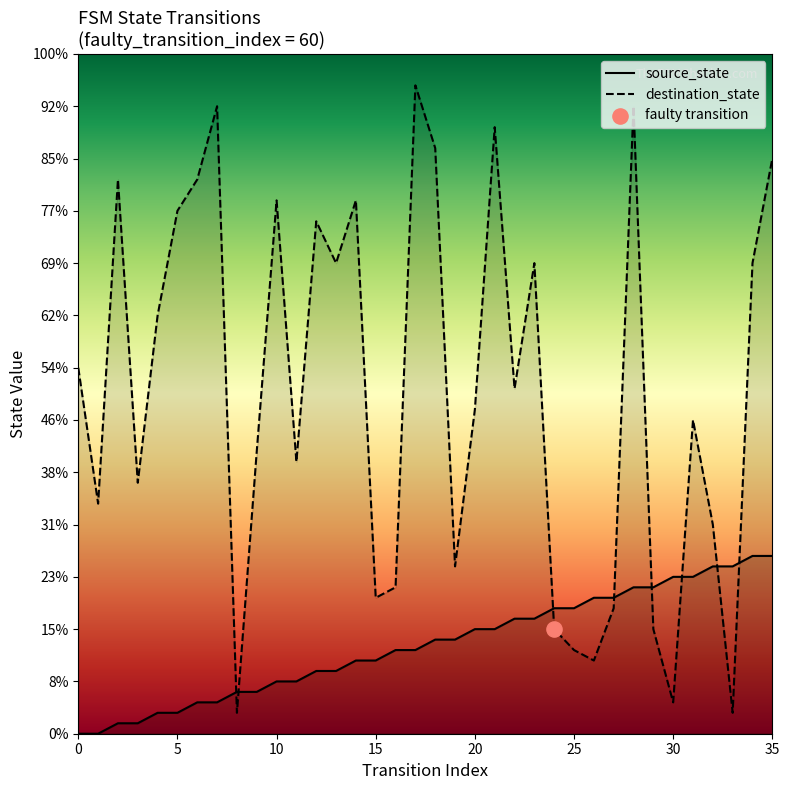

At how many categories does at least one series exceed 1?

36